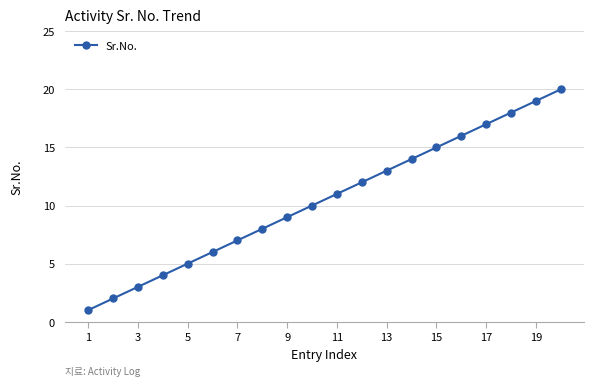

What is the difference between the maximum and second lowest values?

18